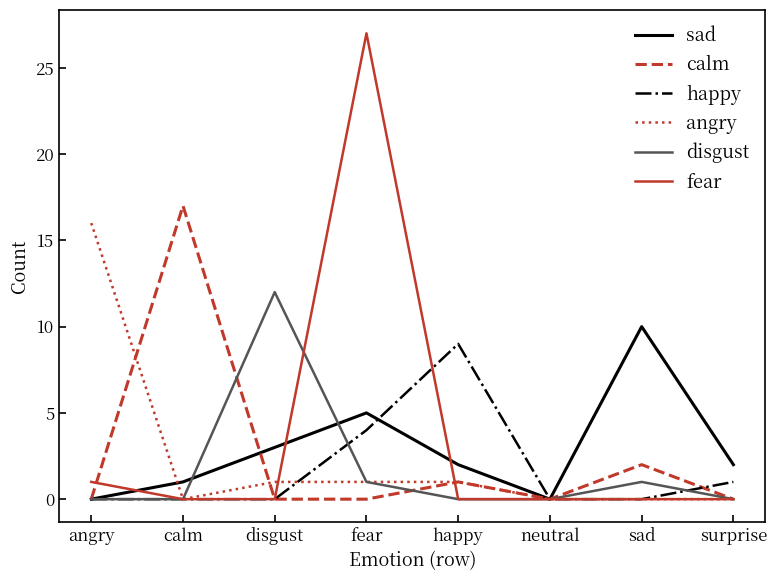

Where is the first local maximum for calm?

calm